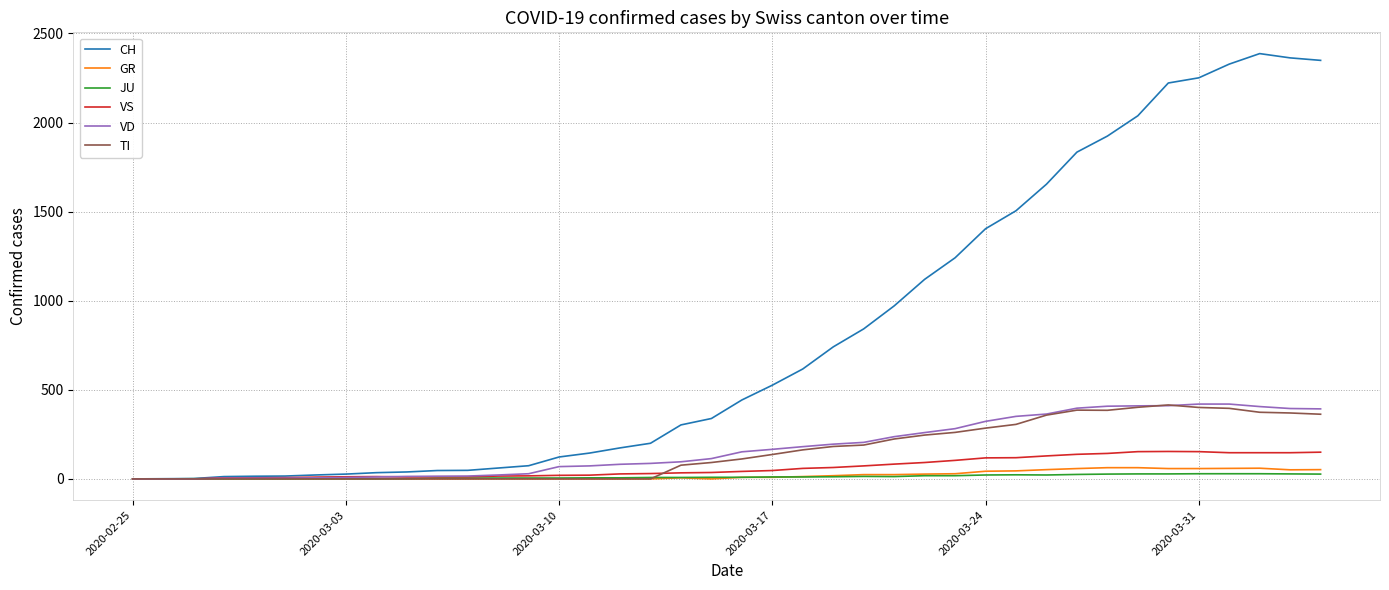

Which series has the largest total across all categories?

CH